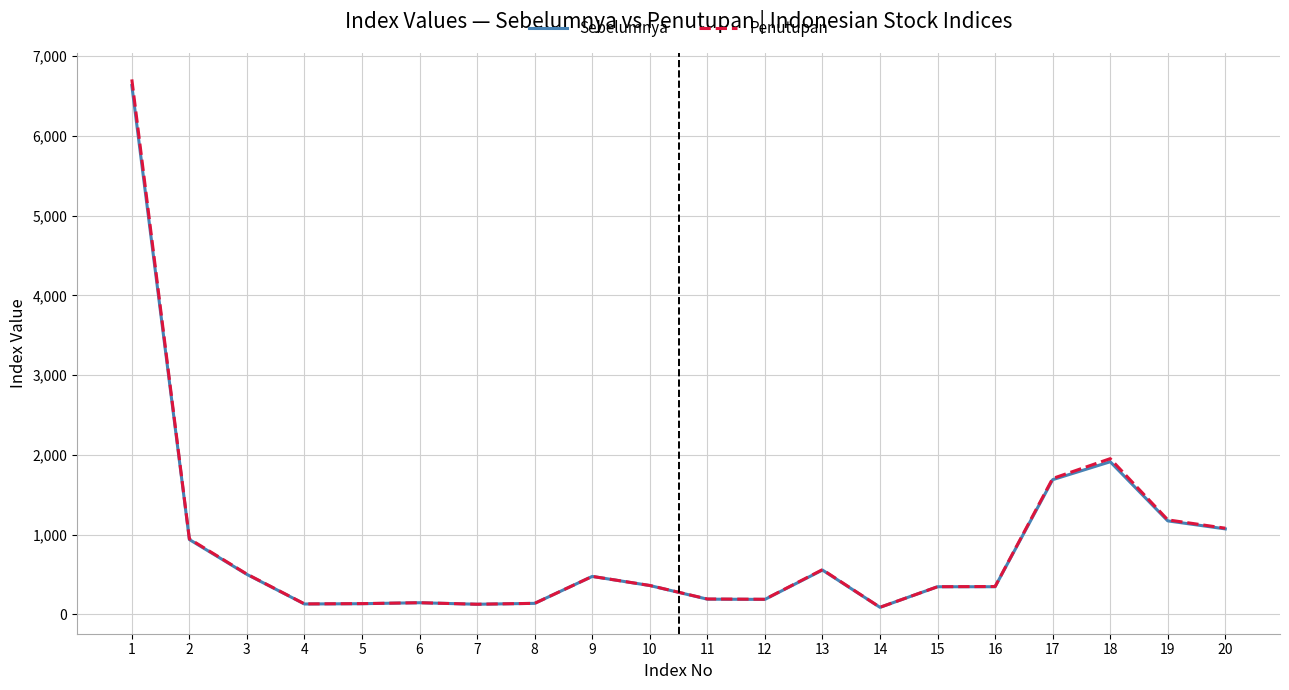

How many lines are shown in the chart?

2